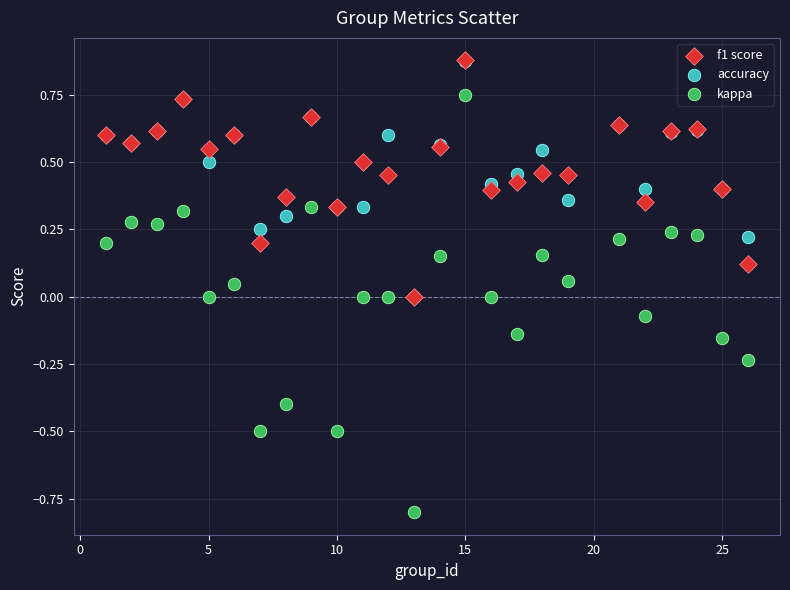

Which series has the largest Y range (max minus min)?

kappa